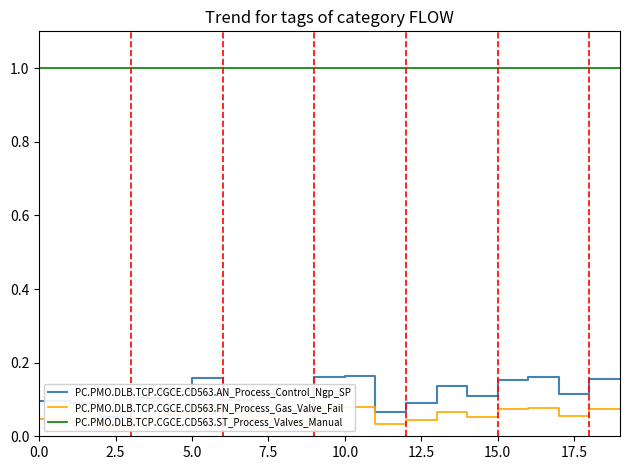

Is this an area chart (filled region under the line)?

No